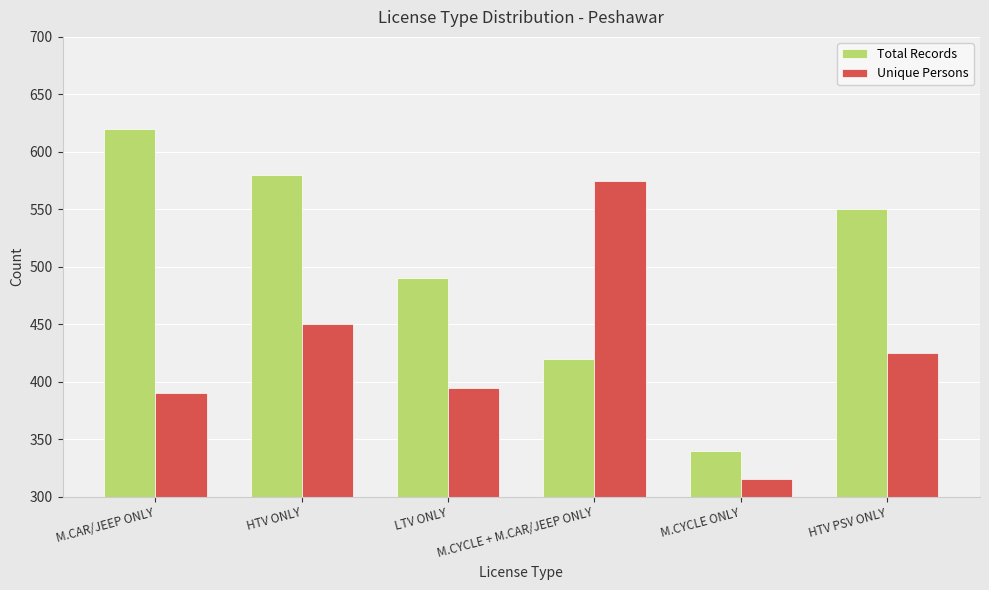

At which category is the sum across all series the highest?

HTV ONLY